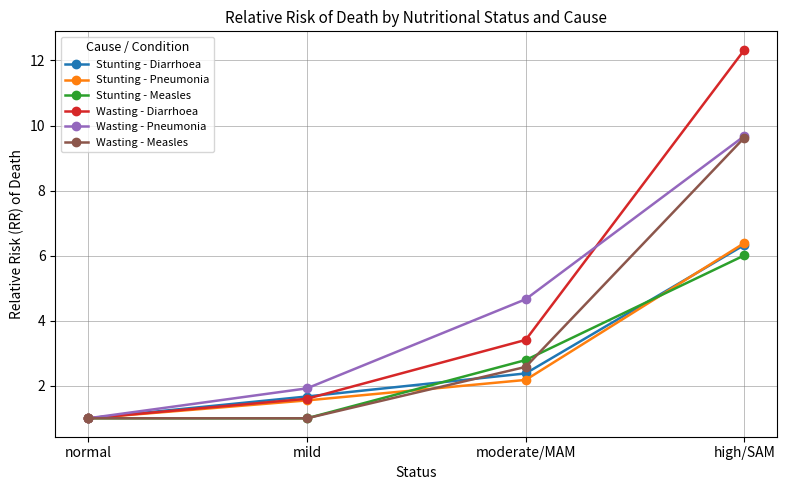

What is the value of the Stunting - Diarrhoea point at the 4th from the left?

6.3